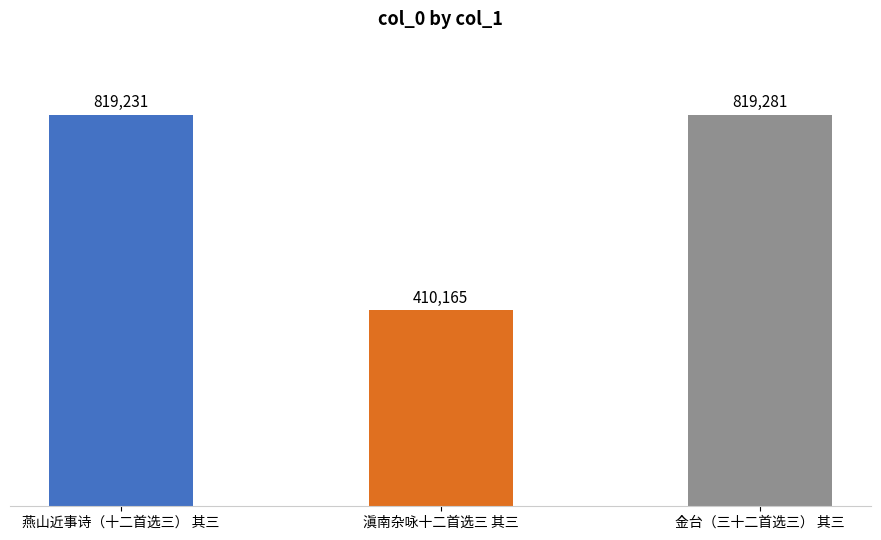

What is the smallest value displayed?

410165